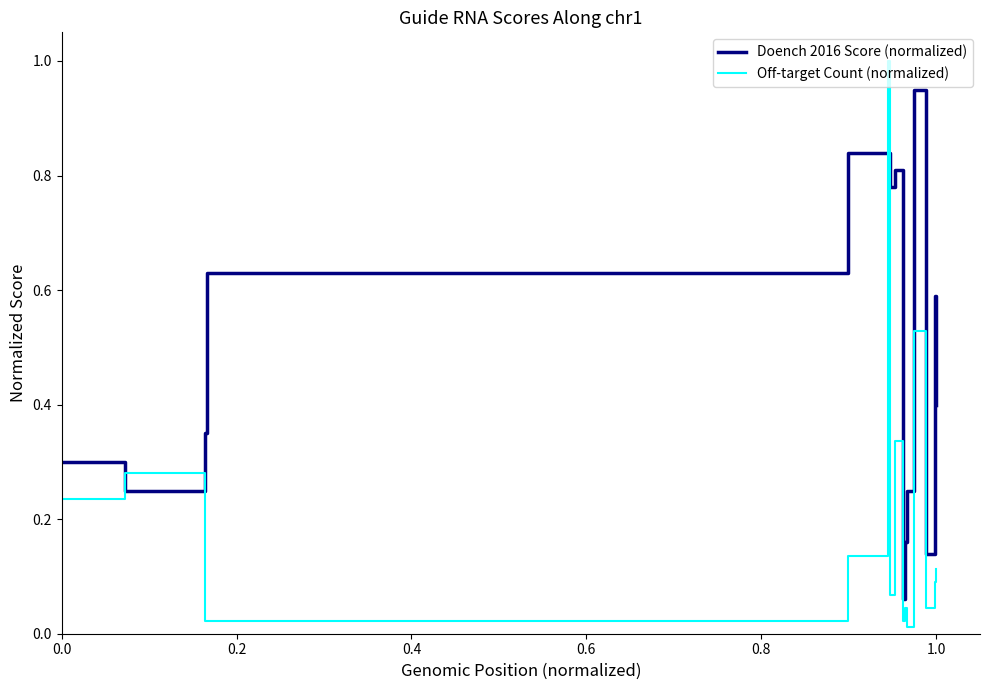

How many intersections are there between Off-target Count (normalized) and Doench 2016 Score (normalized)?

4